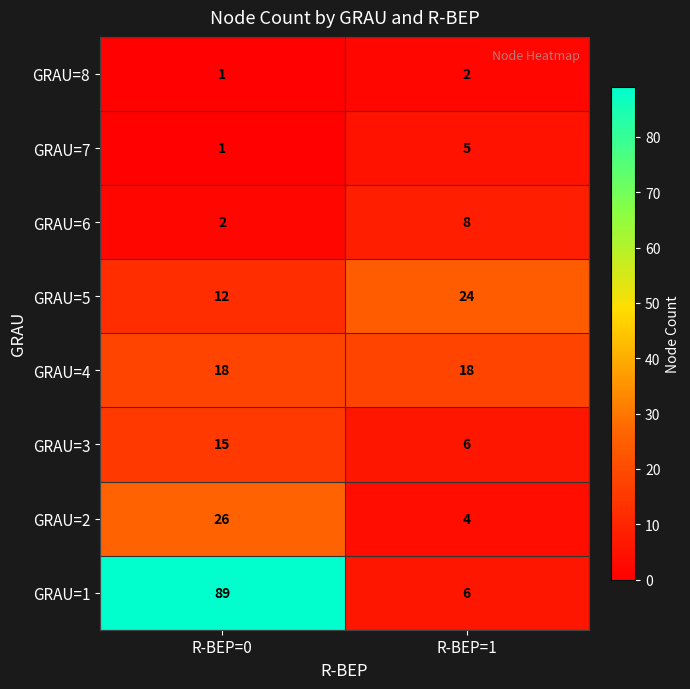

Where is GRAU=8 nearest to the value 1?

R-BEP=0